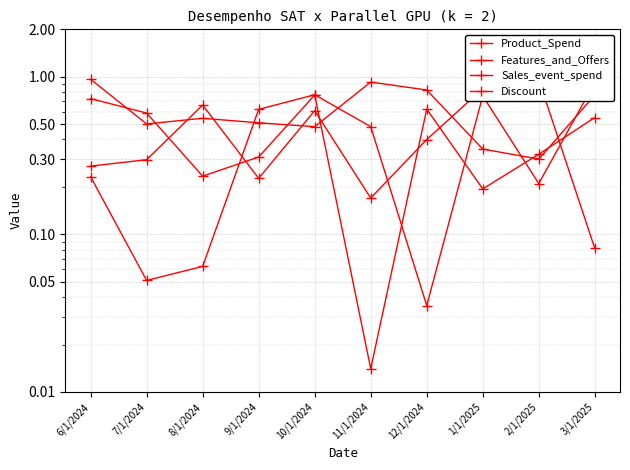

True or false: Product_Spend has more than 0 interior local peaks.

True